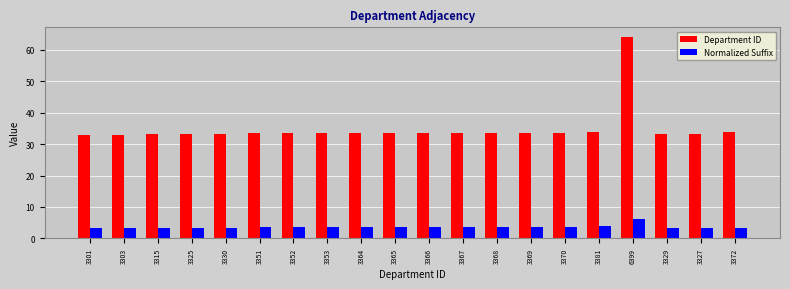

What is the difference between the highest and lowest values at 3301?

29.7